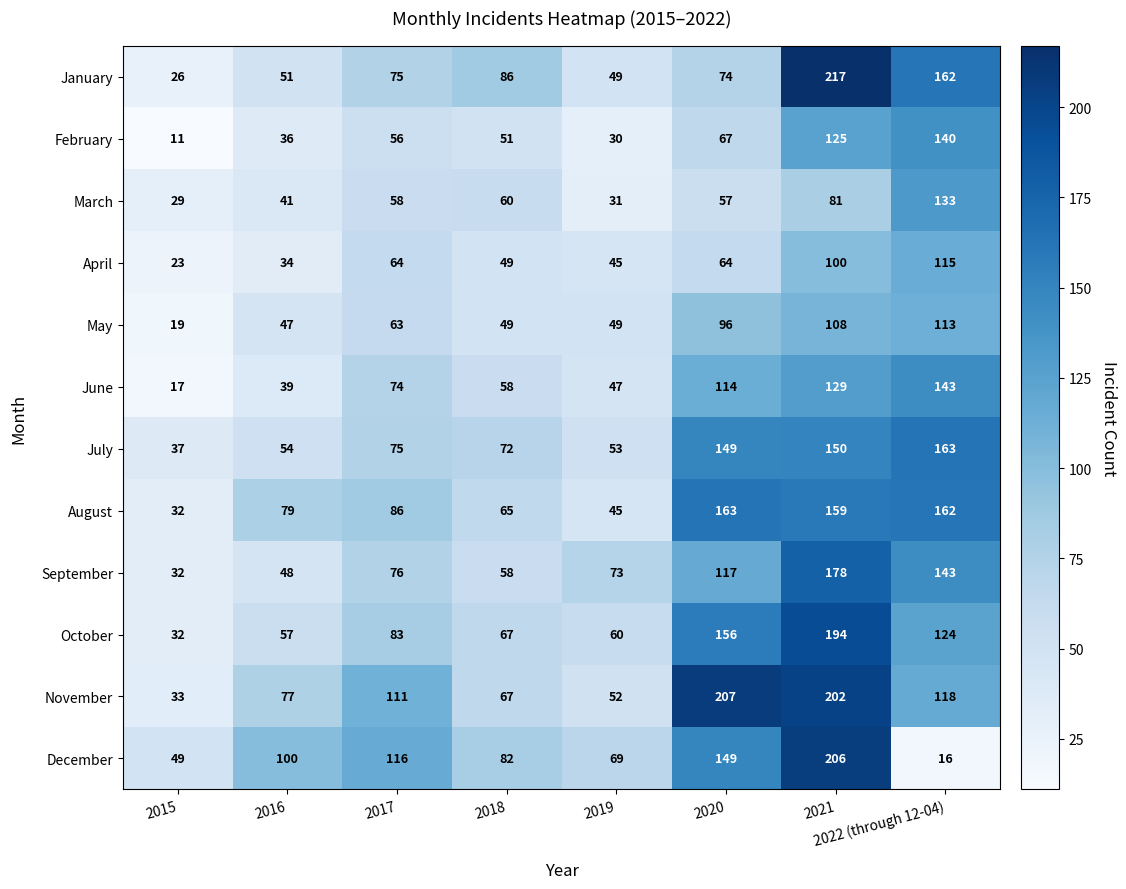

Rank the categories by February value from highest to lowest.

2022 (through 12-04), 2021, 2020, 2017, 2018, 2016, 2019, 2015